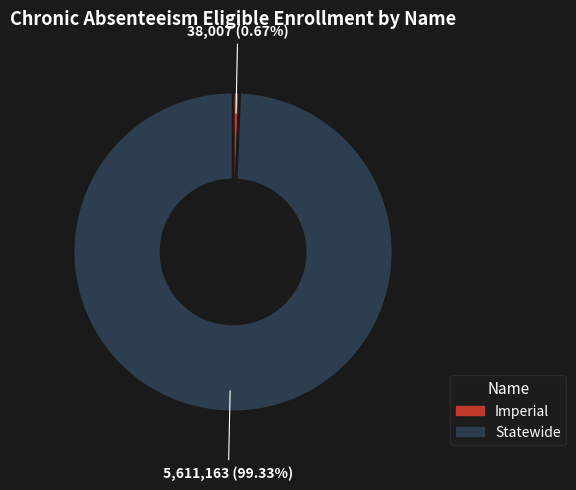

Does Imperial account for over 50% of the chart?

No